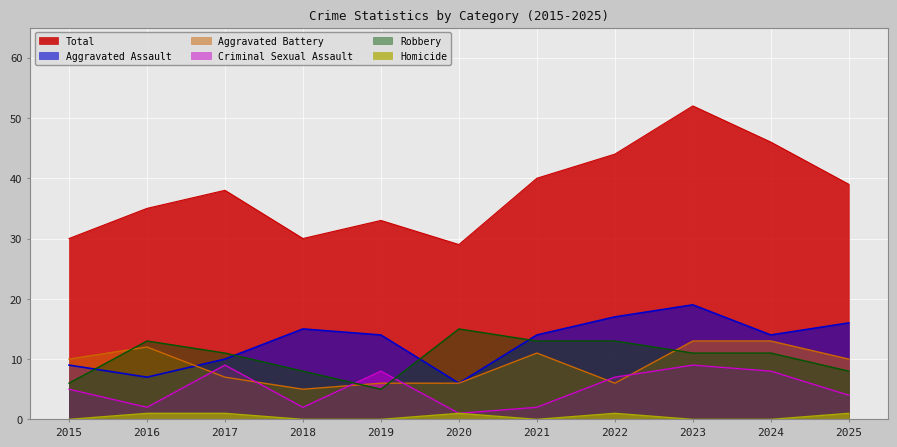

The Aggravated Battery series shows 10 at 2025. True or false?

True